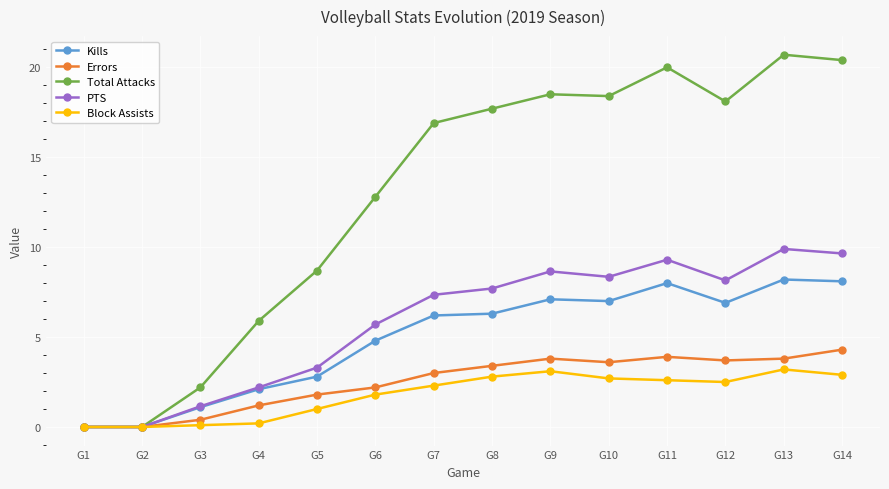

Rank the series by their maximum value, from lowest to highest.

Block Assists, Errors, Kills, PTS, Total Attacks